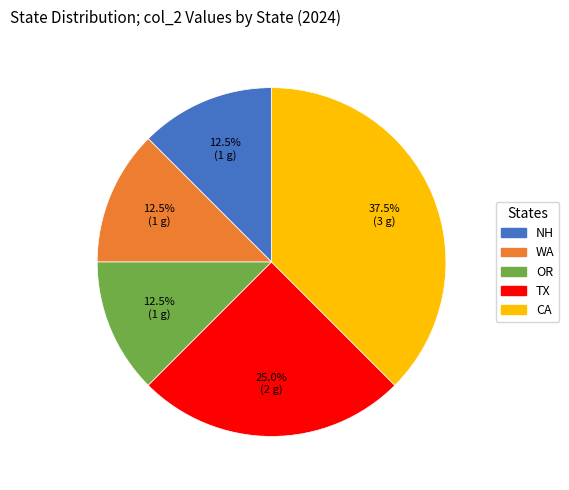

Between CA and NH, which is larger?

CA